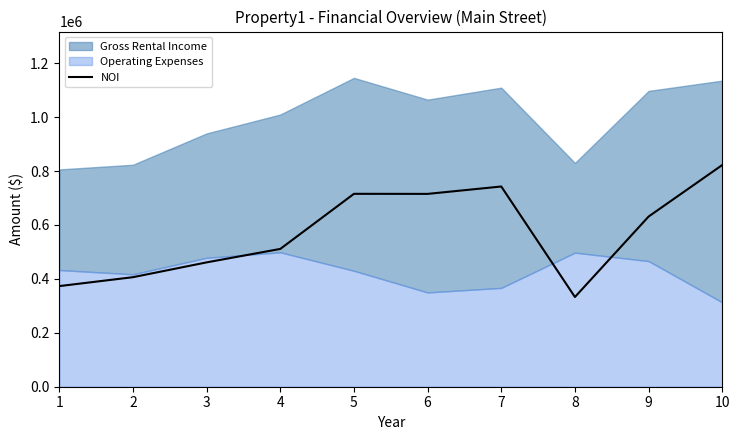

Where is the first local minimum?

6